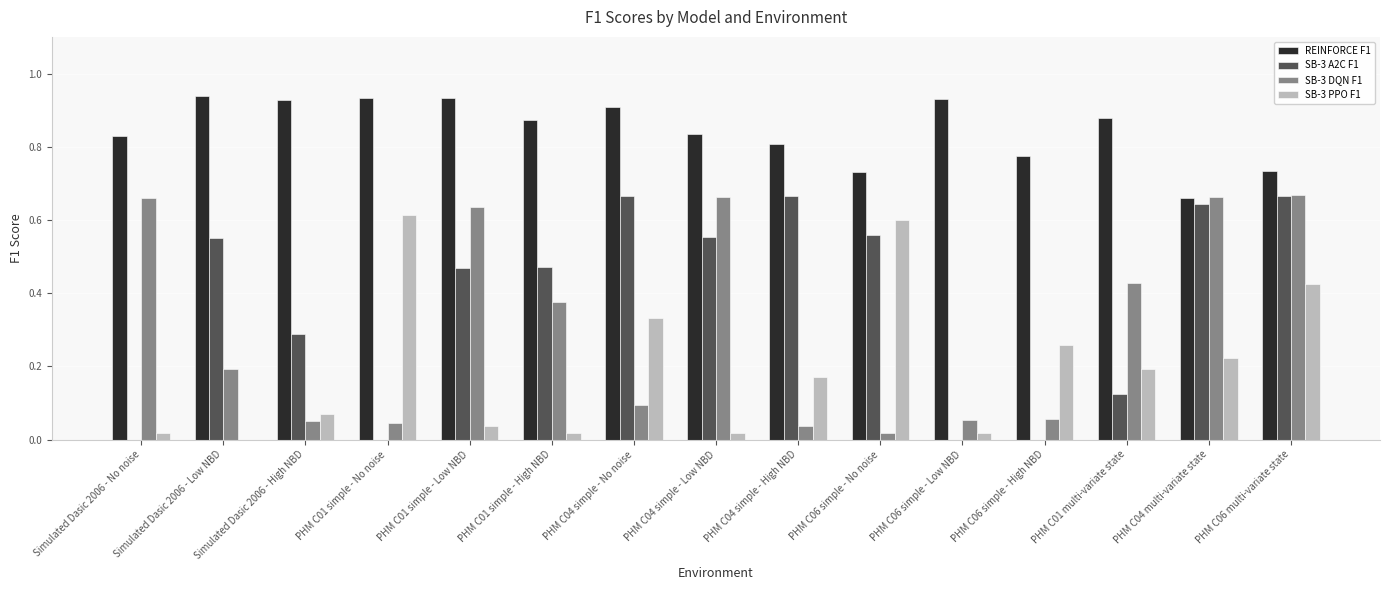

At which category is the sum across all series the highest?

PHM C06 multi-variate state